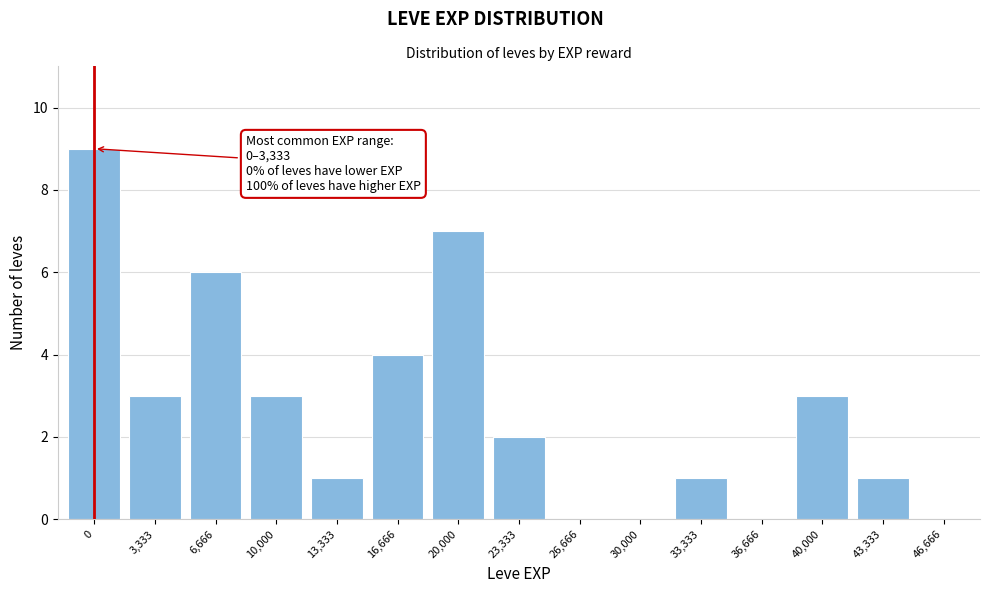

Reading right to left, transcribe all the data shown in this chart.

46,666=0	43,333=1	40,000=3	36,666=0	33,333=1	30,000=0	26,666=0	23,333=2	20,000=7	16,666=4	13,333=1	10,000=3	6,666=6	3,333=3	0=9